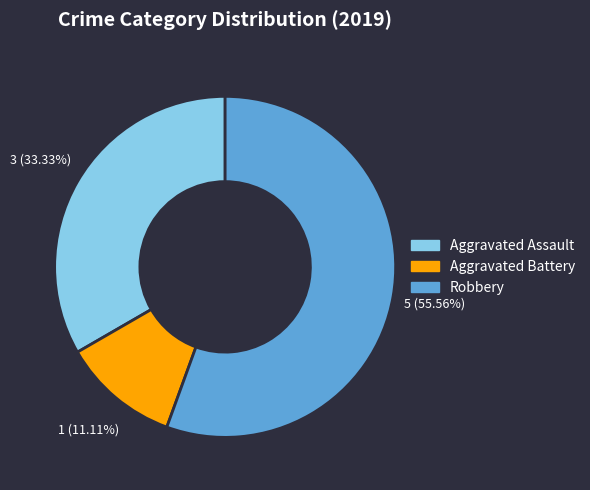

To the nearest percent, what is the difference between the largest and smallest slice percentages?

44%